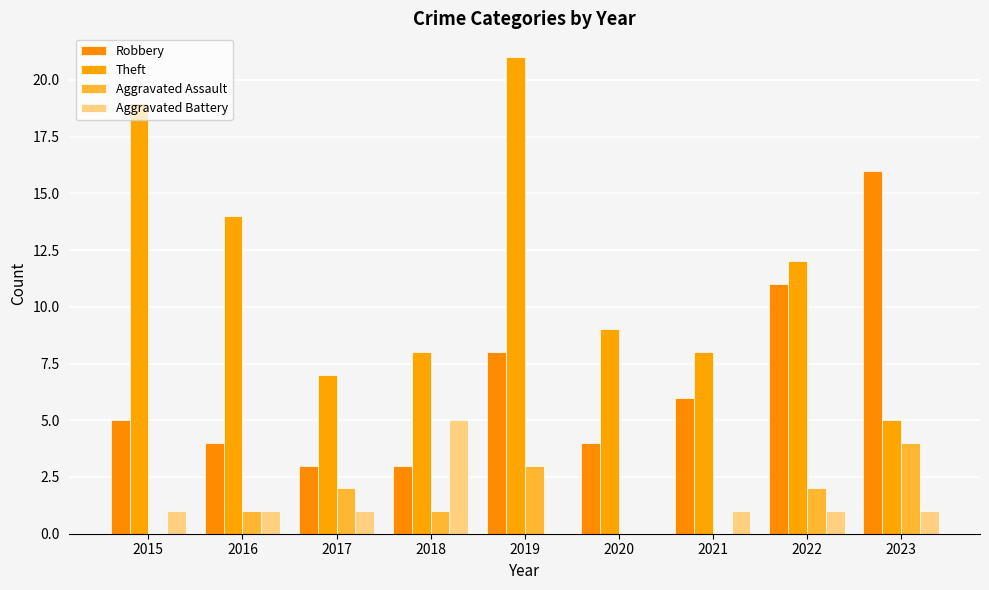

What is the difference between the maximum and second lowest values in the Robbery series?

13